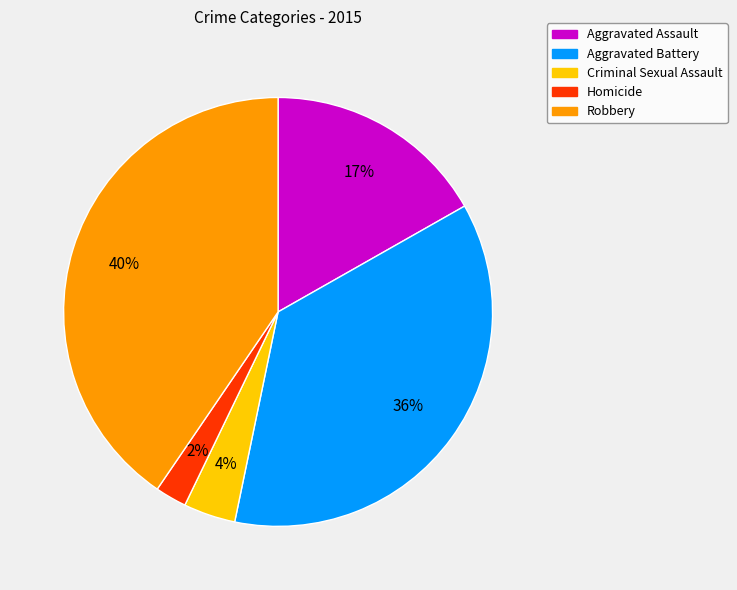

Is there a majority slice in this chart?

No